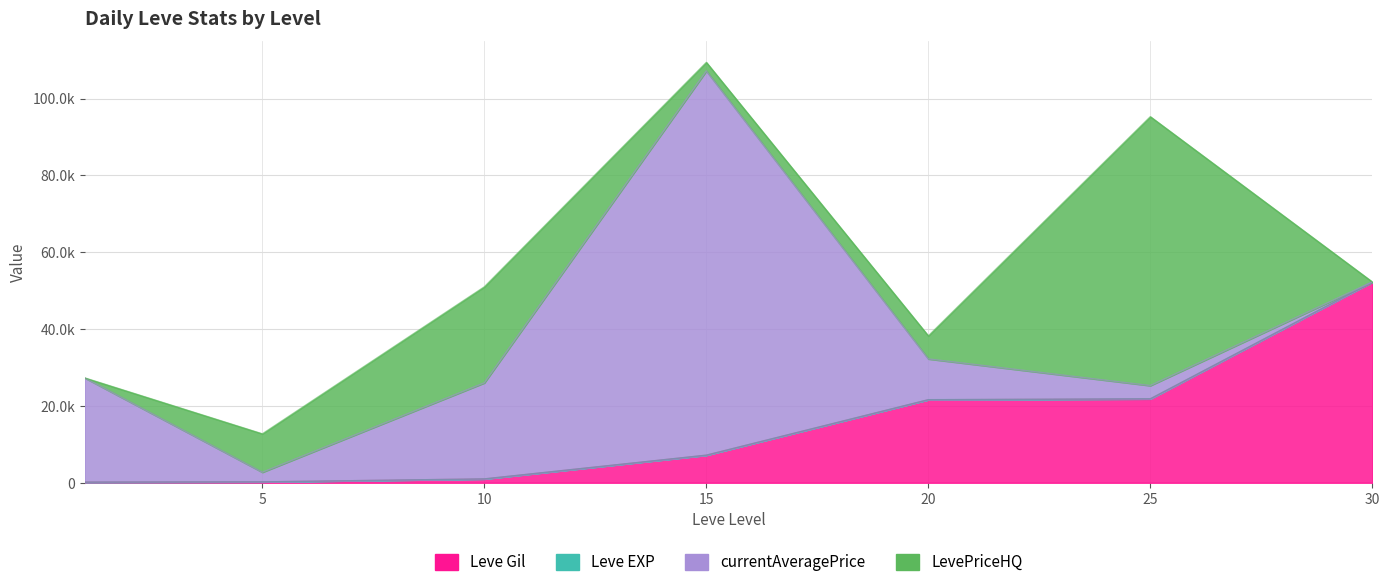

The value of Leve Gil at 15 is 7170. True or false?

True